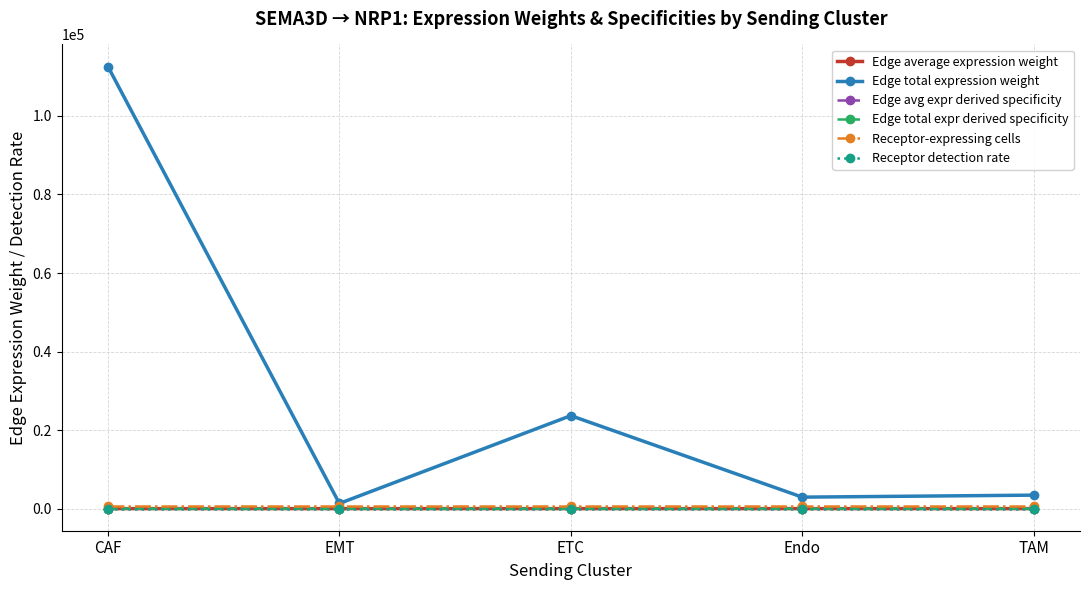

How many times do Edge avg expr derived specificity and Edge total expr derived specificity cross each other?

2